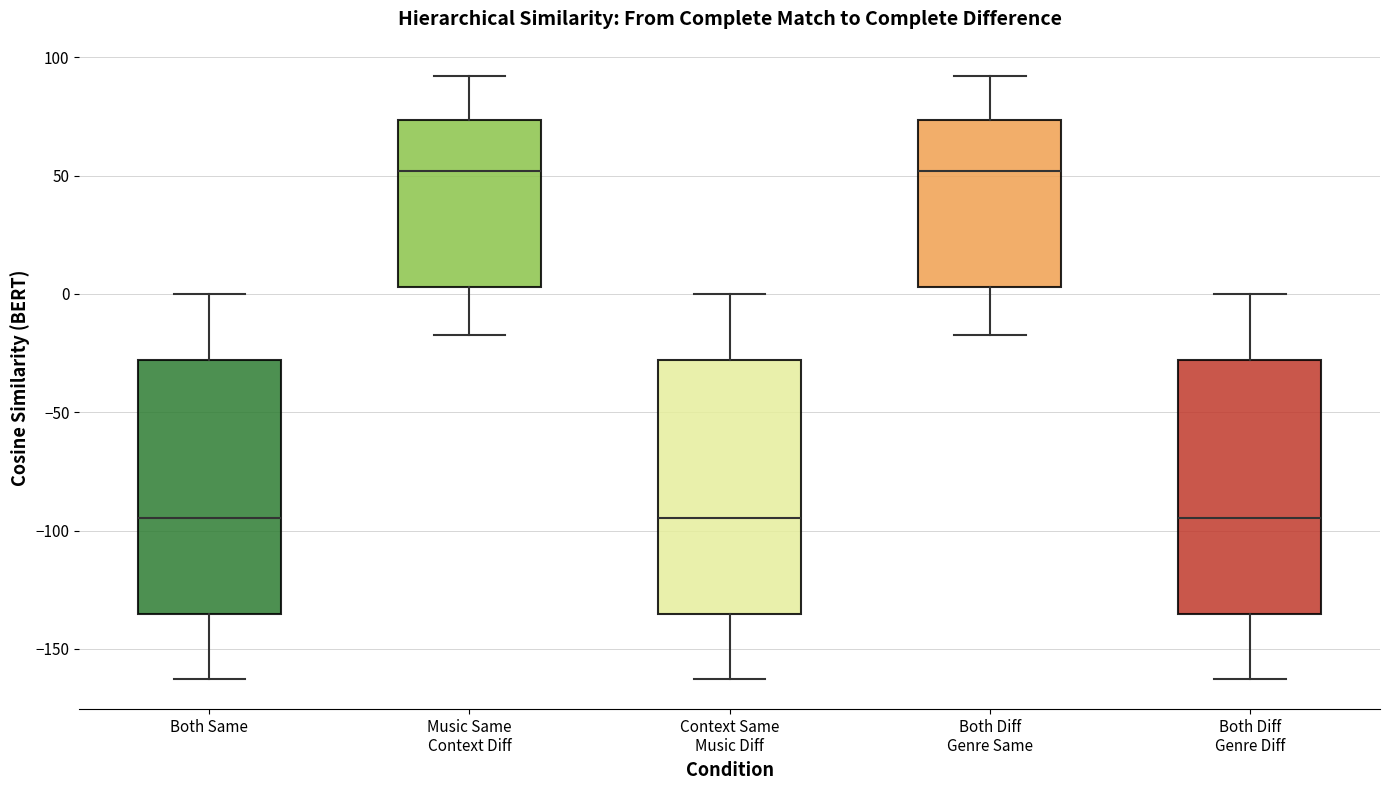

Reading left to right, transcribe this box plot: for each box, give where its median line is, the range the box spans, and where its two whiskers end, as read against the y-axis. The values are not printed on the chart, so give them approximately, as read against the axis.

Both Same: median -95, box -135 to -30, whiskers -165 to 0
Music Same Context Diff: median 50, box 5 to 75, whiskers -15 to 90
Context Same Music Diff: median -95, box -135 to -30, whiskers -165 to 0
Both Diff Genre Same: median 50, box 5 to 75, whiskers -15 to 90
Both Diff Genre Diff: median -95, box -135 to -30, whiskers -165 to 0